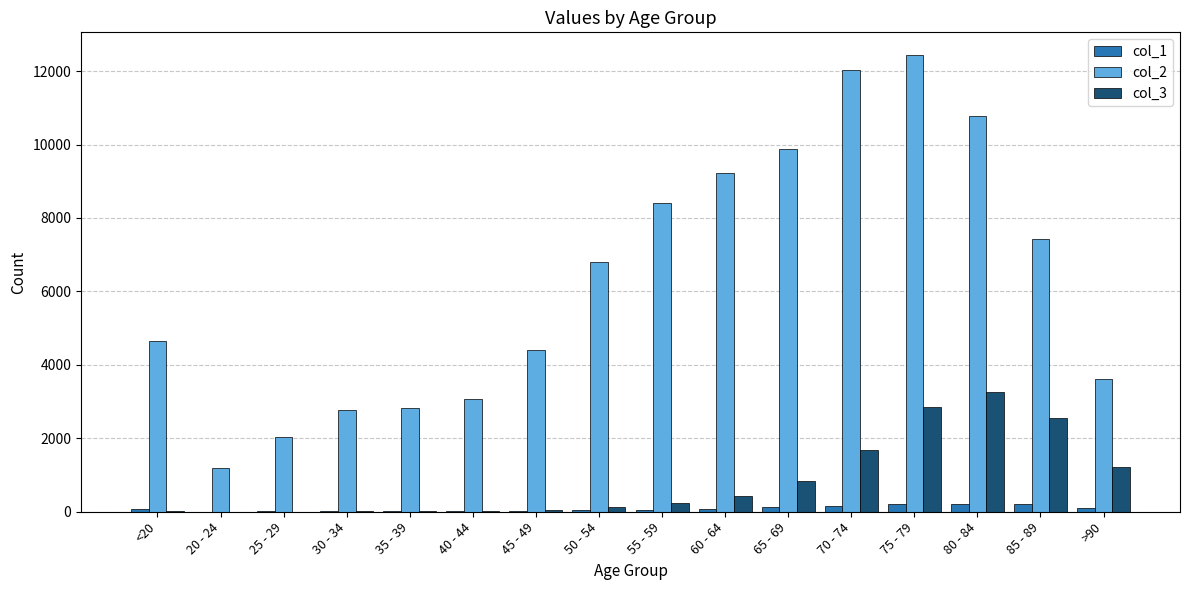

At which category is the sum across all series the highest?

75 - 79